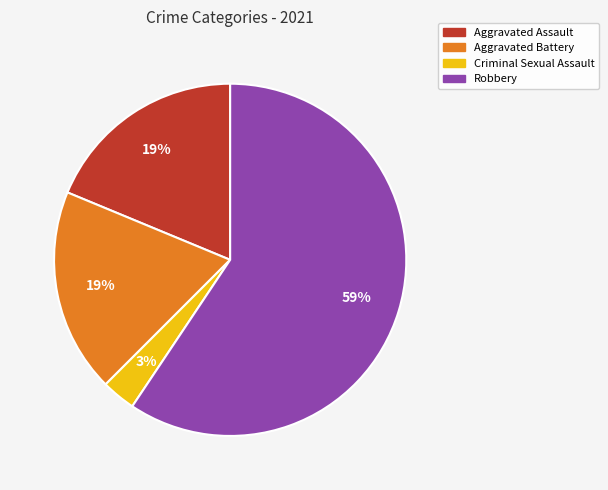

How many segments does this pie chart have?

4